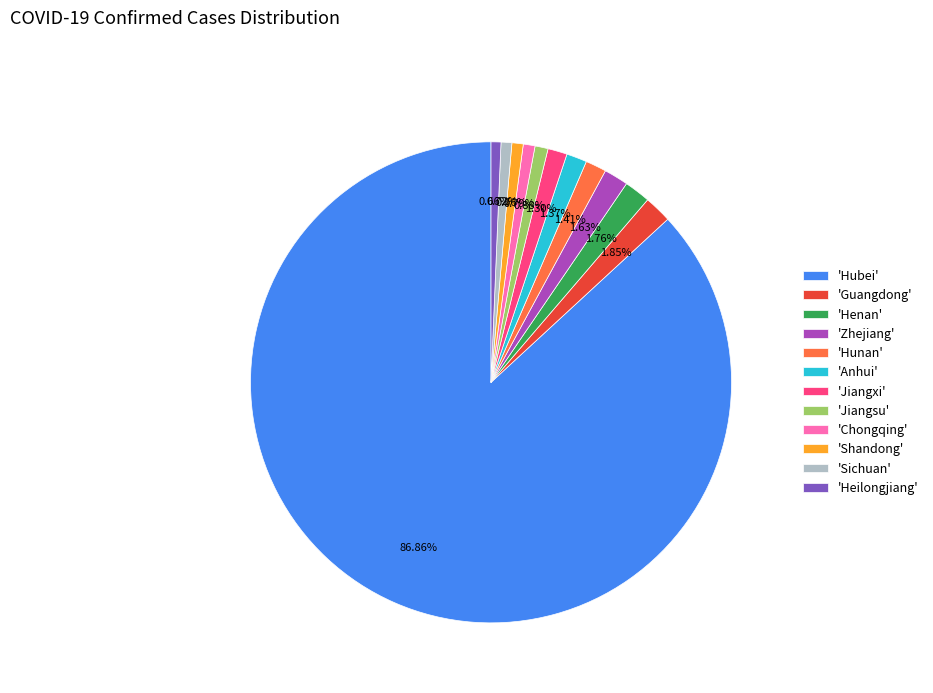

Combined, do 'Hubei' and 'Jiangsu' account for over 50%?

Yes